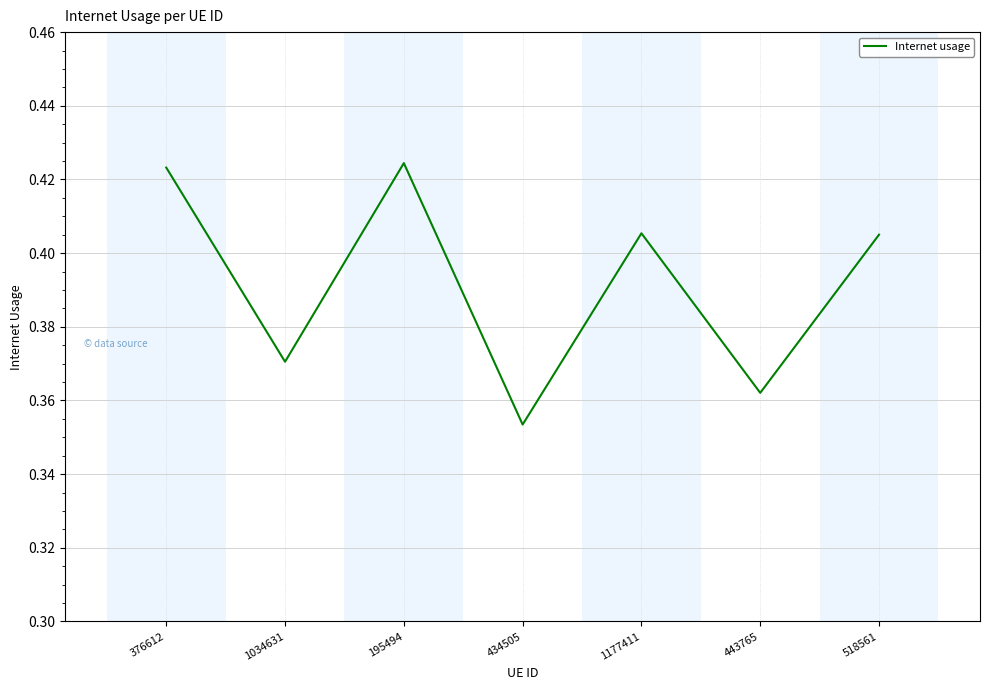

What is the difference between the values at 1034631 and 376612?

0.1